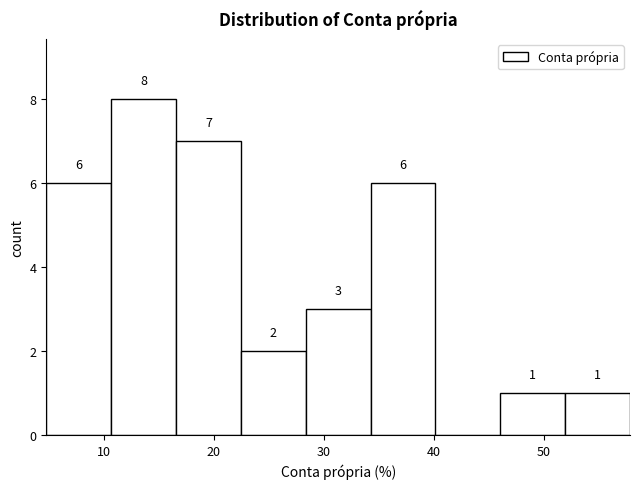

Which range on the x-axis has the tallest bar?

11 to 17